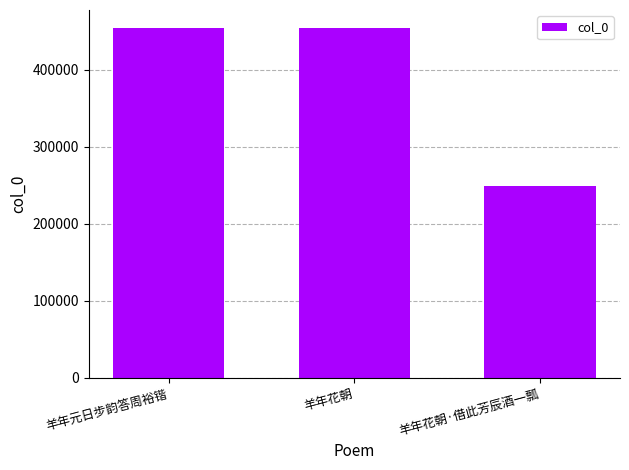

What value does the data have at 羊年花朝?

454213